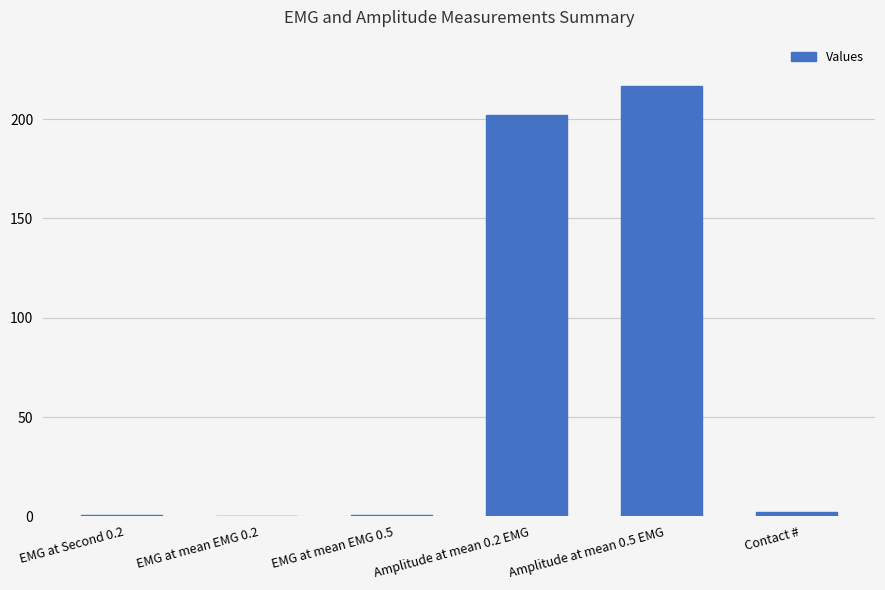

At which category does the chart reach its peak across all series?

Amplitude at mean 0.5 EMG